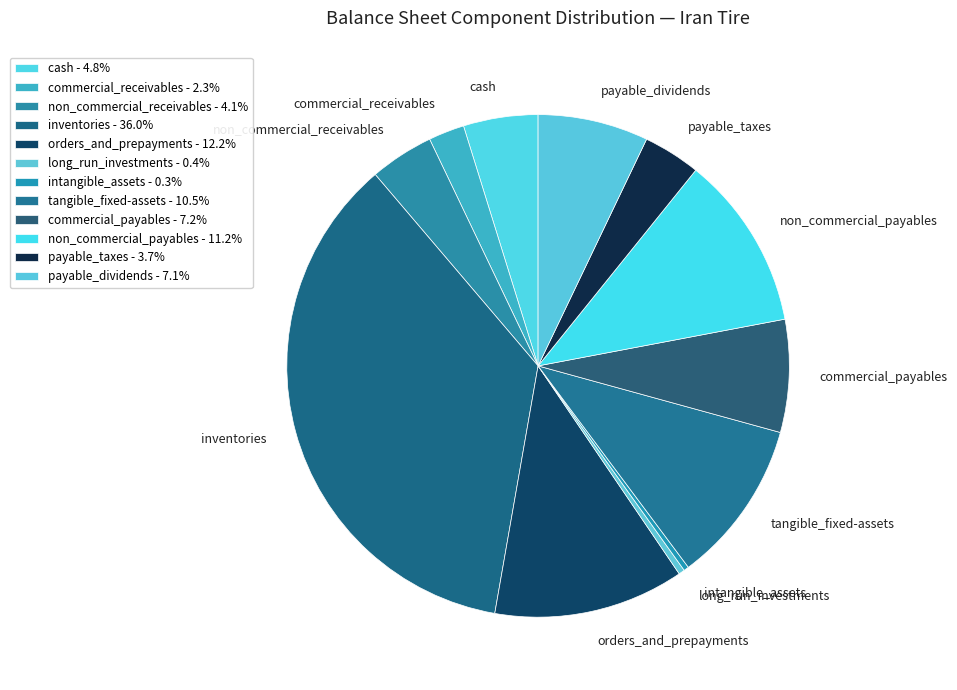

Does payable_taxes represent more than half of the total?

No